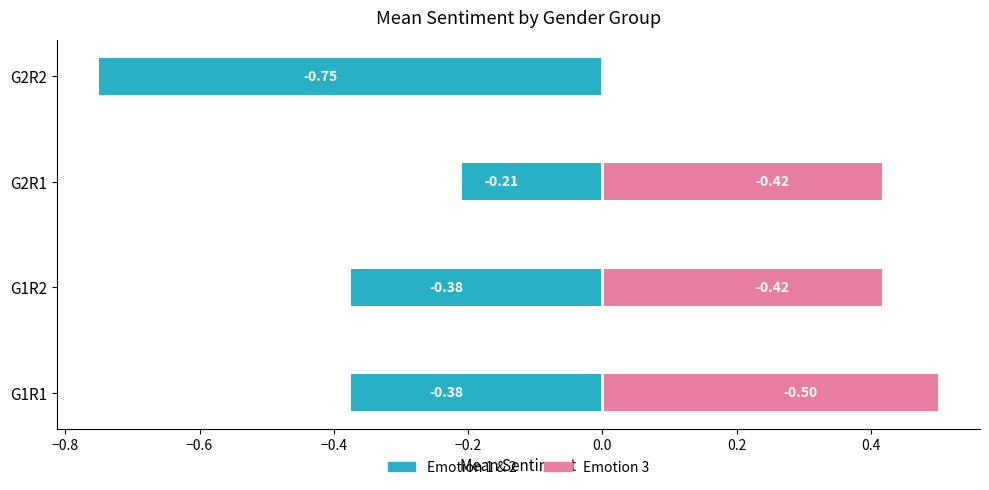

What are all the series names shown in the legend?

Emotion 1&2 (mean sentiment), Emotion 3 (mean sentiment)